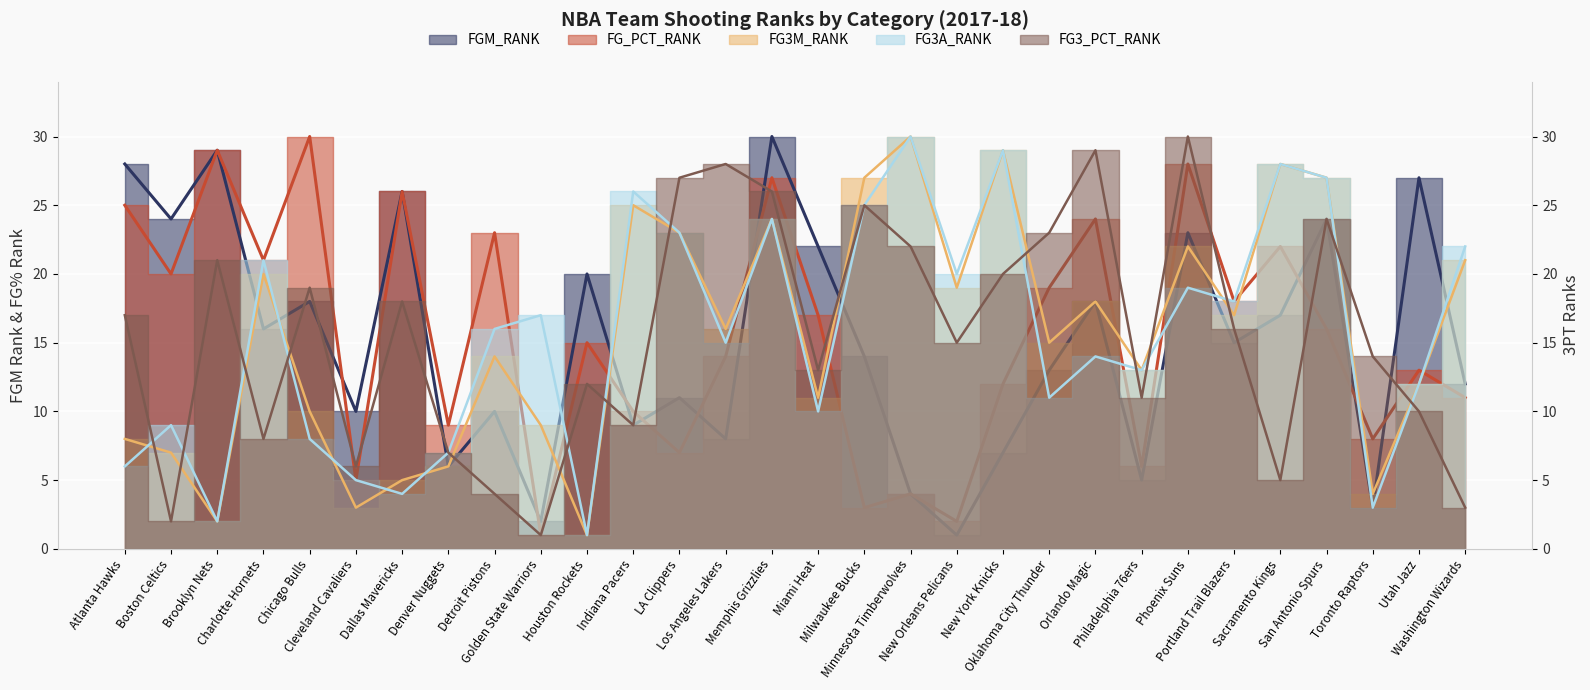

Reading right to left, transcribe all the data shown in this chart.

FGM_RANK: 12	27	3	24	17	15	23	5	18	13	7	1	4	14	22	30	8	11	9	20	2	10	6	26	10	18	16	29	24	28
FG_PCT_RANK: 11	13	8	16	22	18	28	6	24	19	12	2	4	3	17	27	14	7	10	15	1	23	9	26	5	30	21	29	20	25
FG3M_RANK: 21	12	4	27	28	17	22	13	18	15	29	19	30	27	11	24	16	23	25	1	9	14	6	5	3	10	20	2	7	8
FG3A_RANK: 22	12	3	27	28	18	19	13	14	11	29	20	30	25	10	24	15	23	26	1	17	16	7	4	5	8	21	2	9	6
FG3_PCT_RANK: 3	10	14	24	5	16	30	11	29	23	20	15	22	25	13	26	28	27	9	12	1	4	7	18	6	19	8	21	2	17